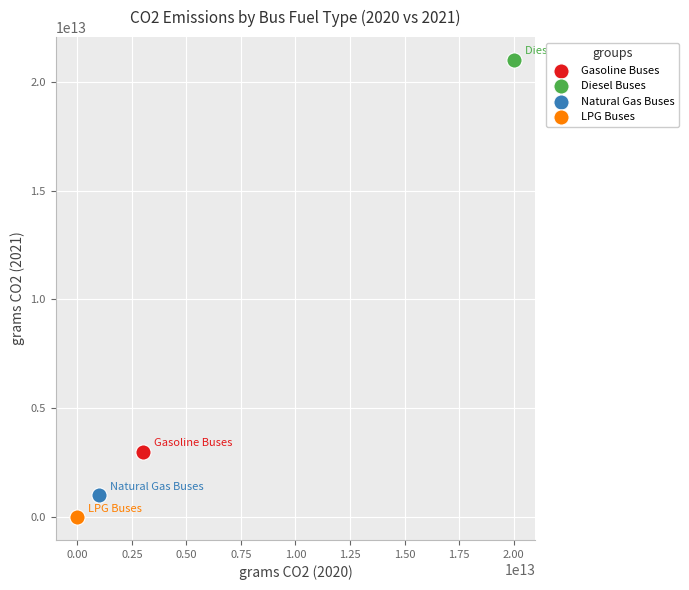

Which series contains the highest Y value?

Diesel Buses